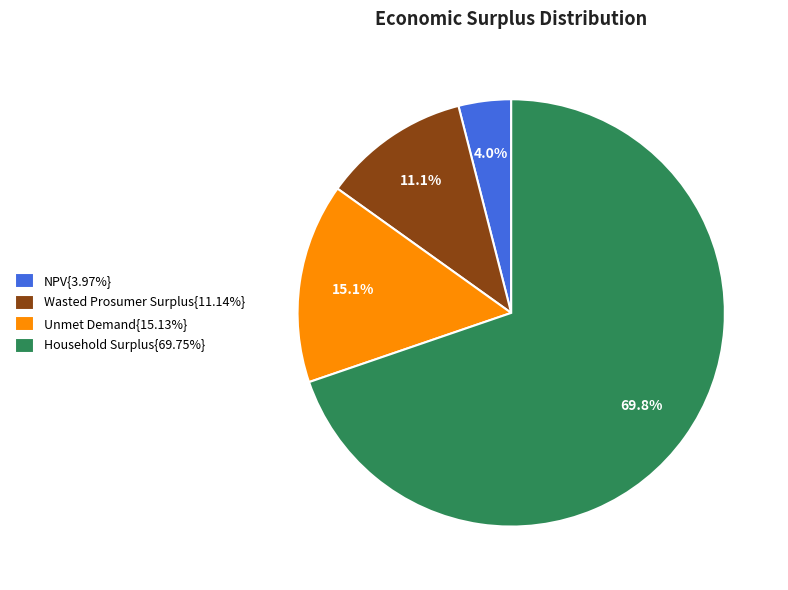

Does Household Surplus{69.75%} account for over 50% of the chart?

Yes